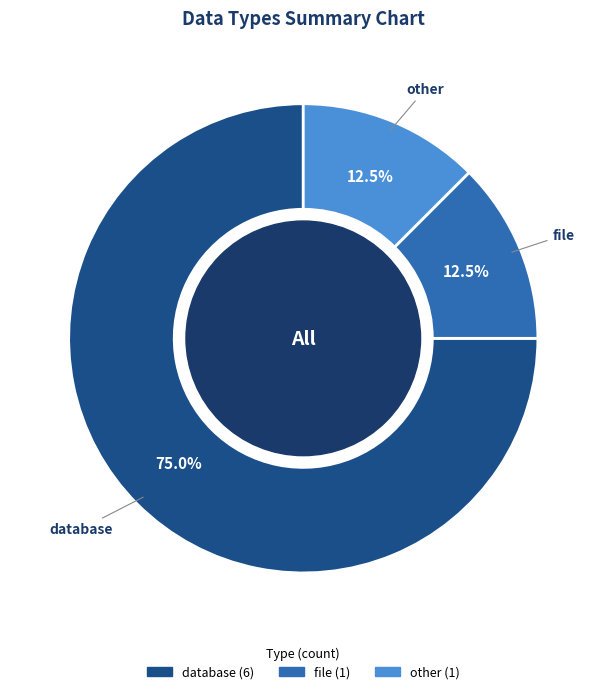

What is the total percentage of file and database?

87.5%